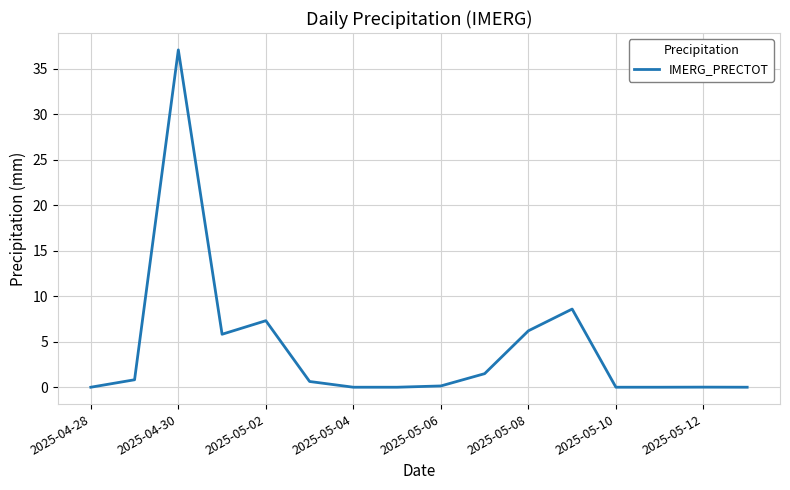

What is the difference between the maximum and minimum values?

37.1